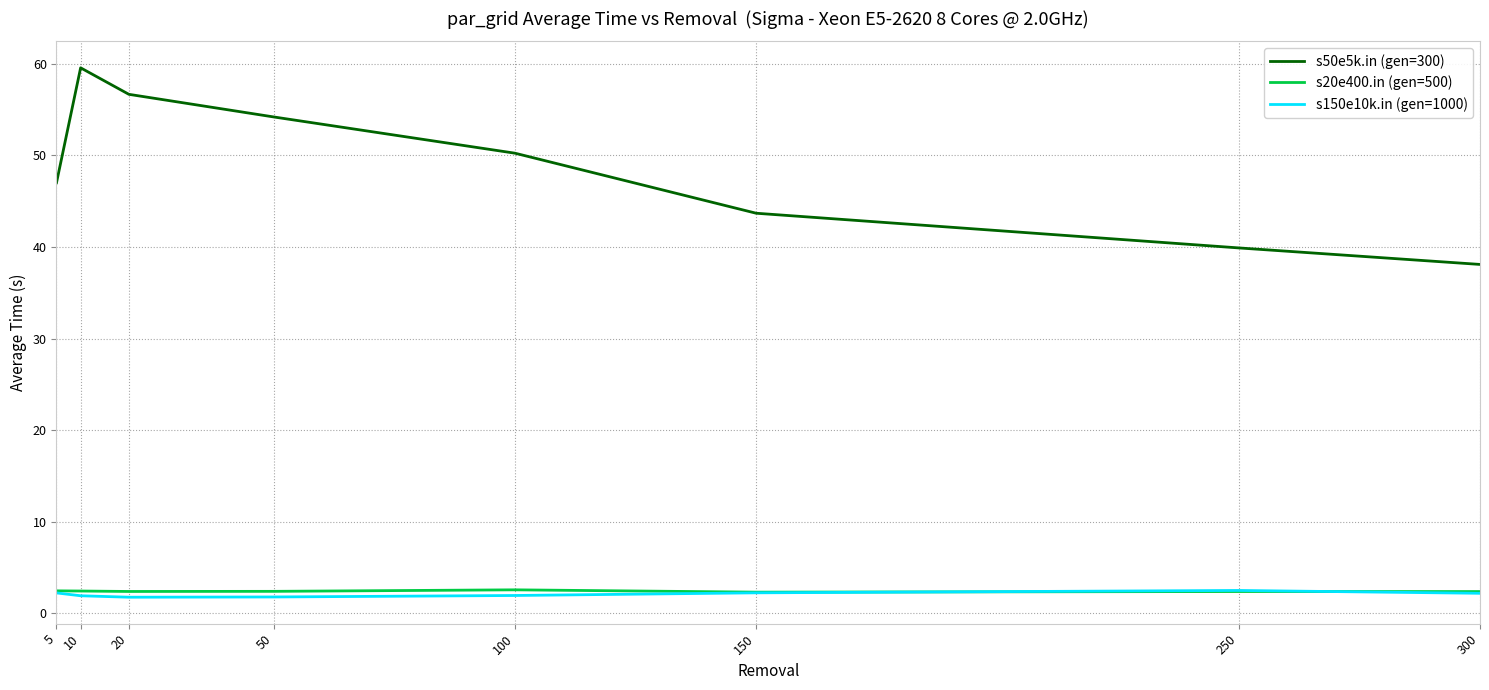

True or false: s20e400.in (gen=500) and s50e5k.in (gen=300) intersect in this chart.

False